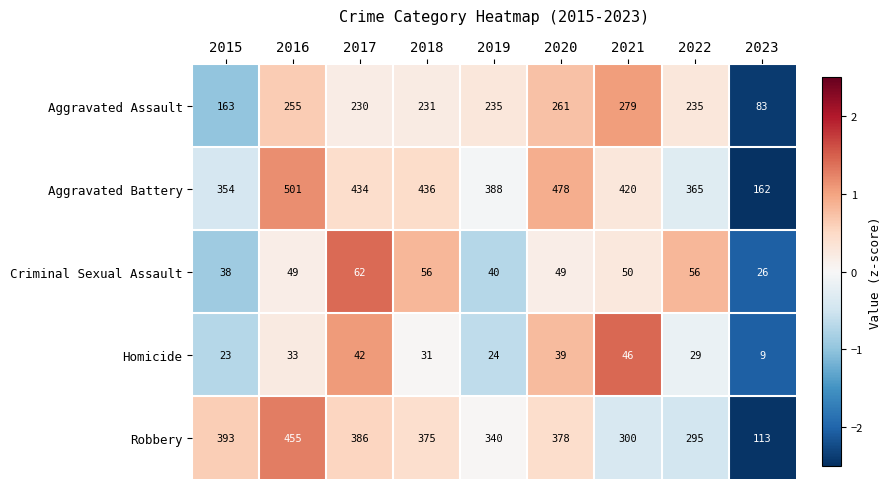

What is the spread (max minus min) of values at 2017?

392